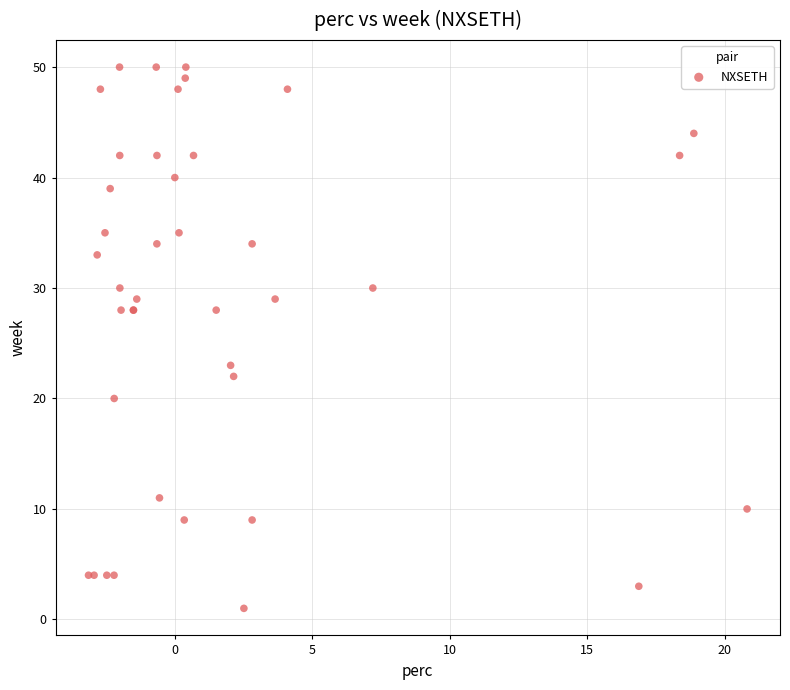

What Y value in the scatter plot is closest to 25?

23